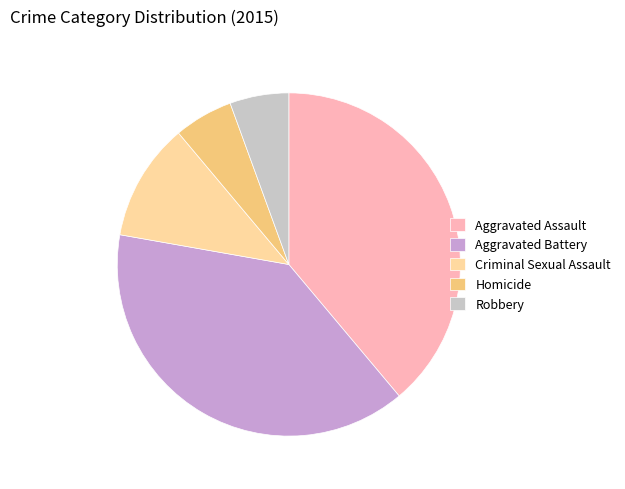

The Robbery slice represents 15% of the pie. True or false?

False